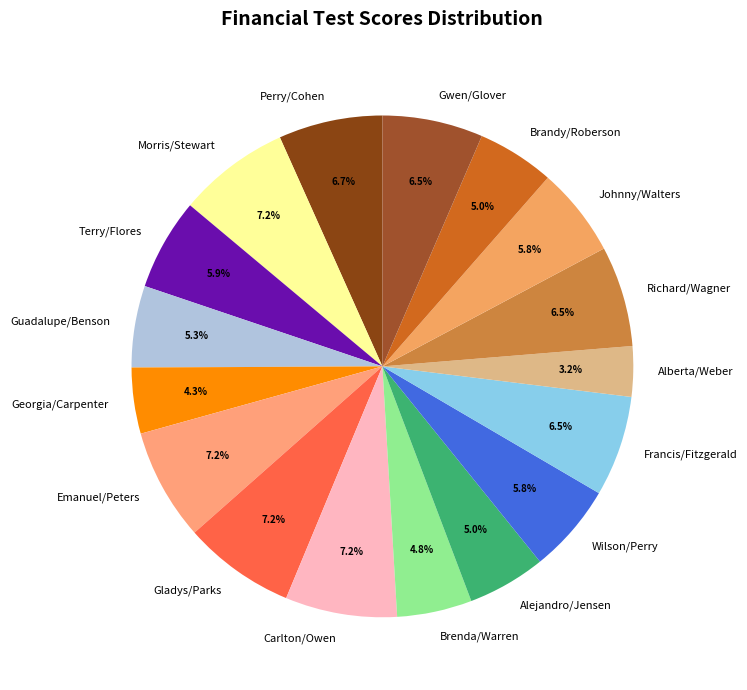

Does Alberta/Weber account for over 50% of the chart?

No